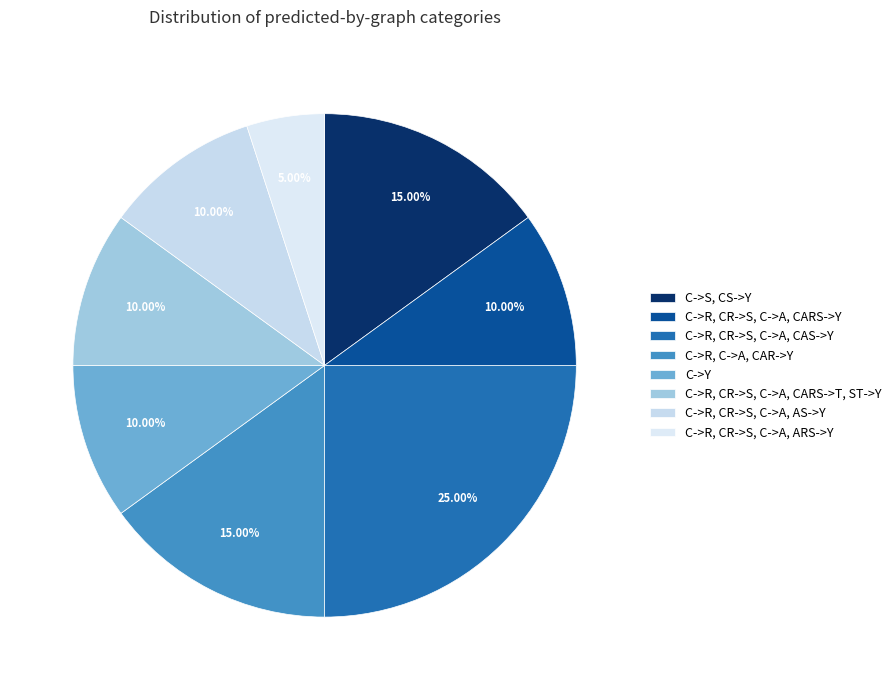

True or false: C->R, C->A, CAR->Y accounts for 26% of the total.

False